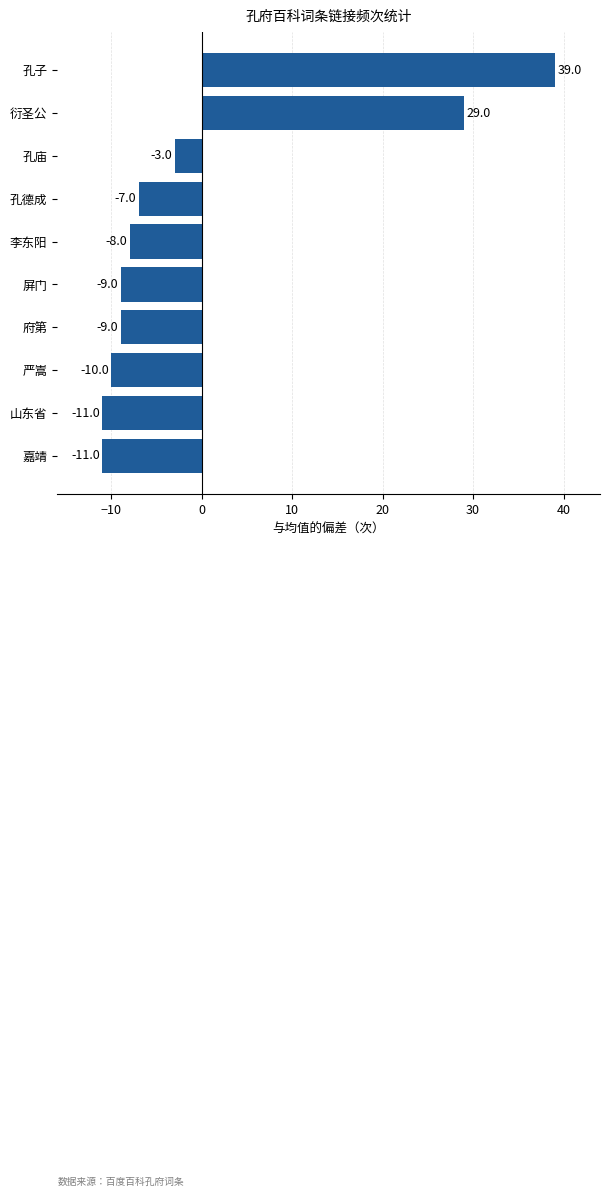

What value does the data have at 嘉靖, to the nearest 10?

-10